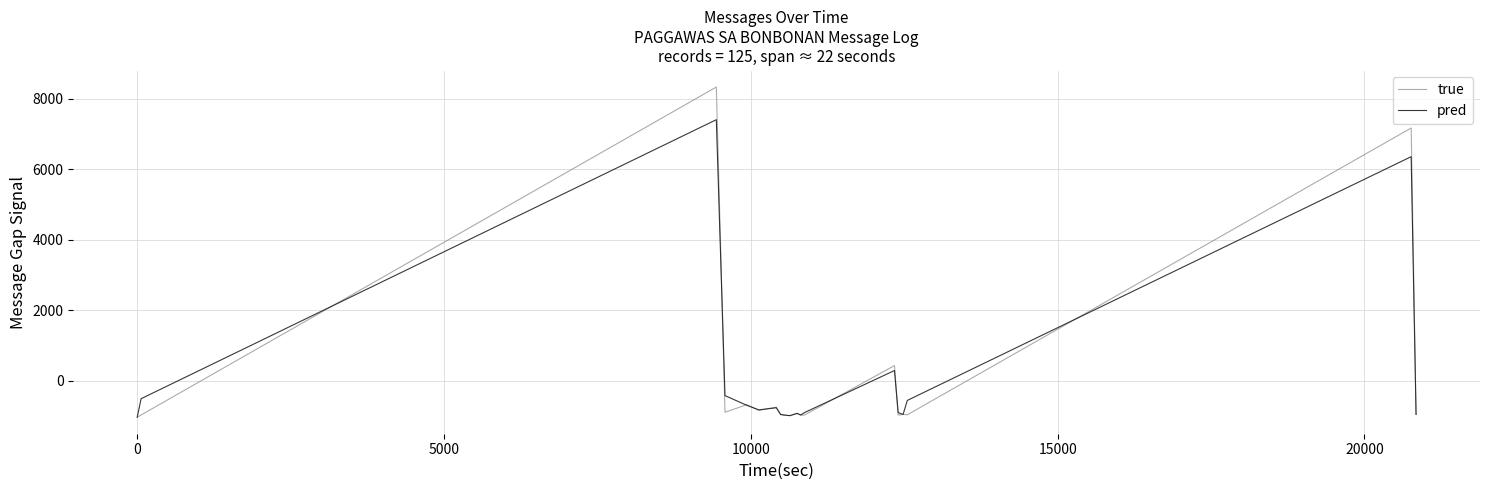

Which series has the widest spread of values?

true